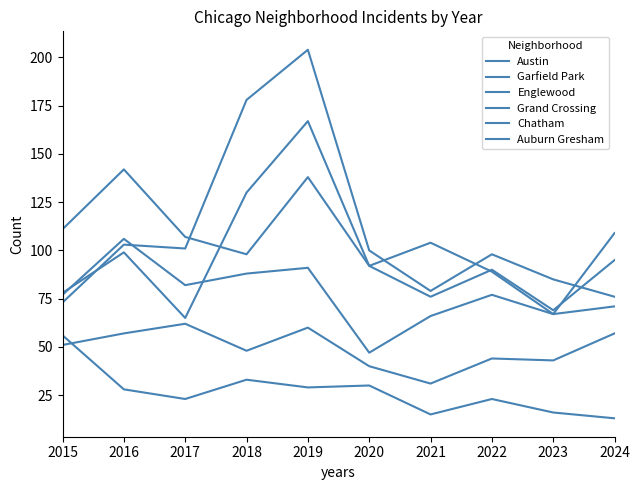

How many intersections are there between Garfield Park and Grand Crossing?

2